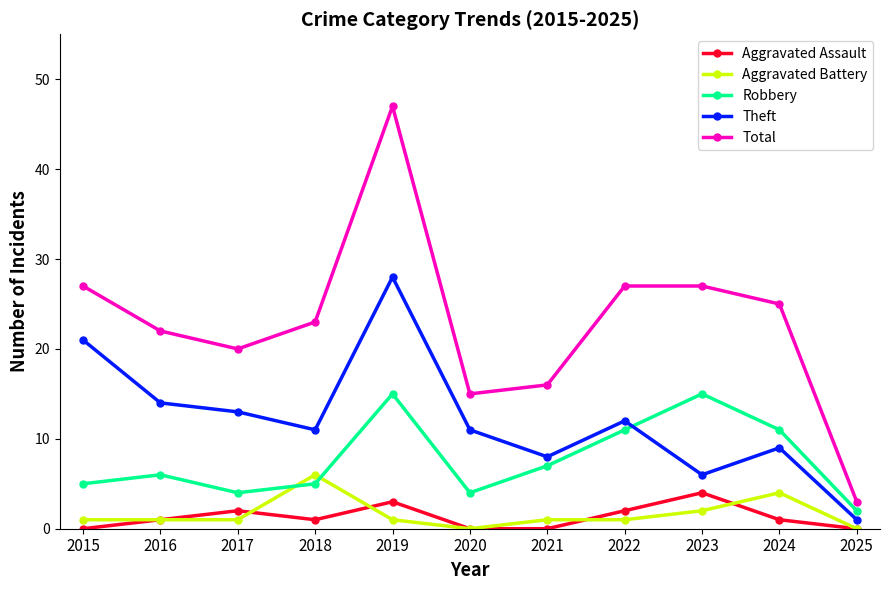

What is the highest value of the Theft series?

28